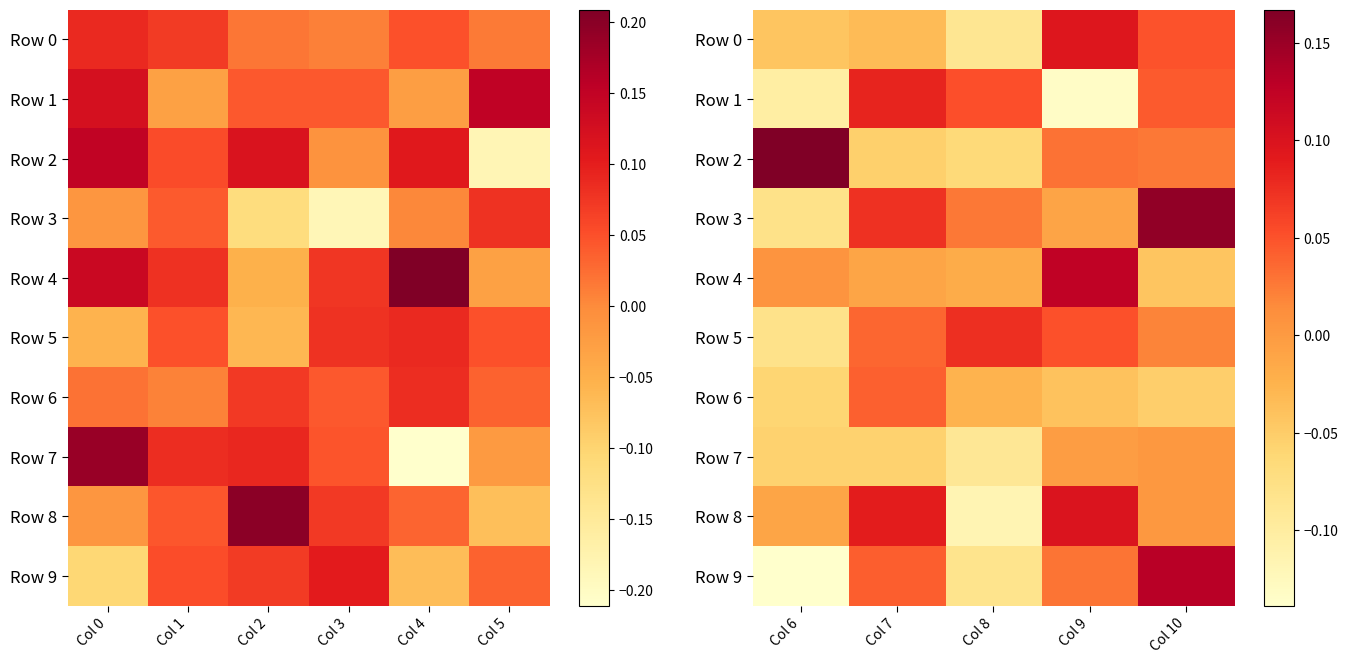

Is it true that Row 2 equals 0.2 at Col 6?

True